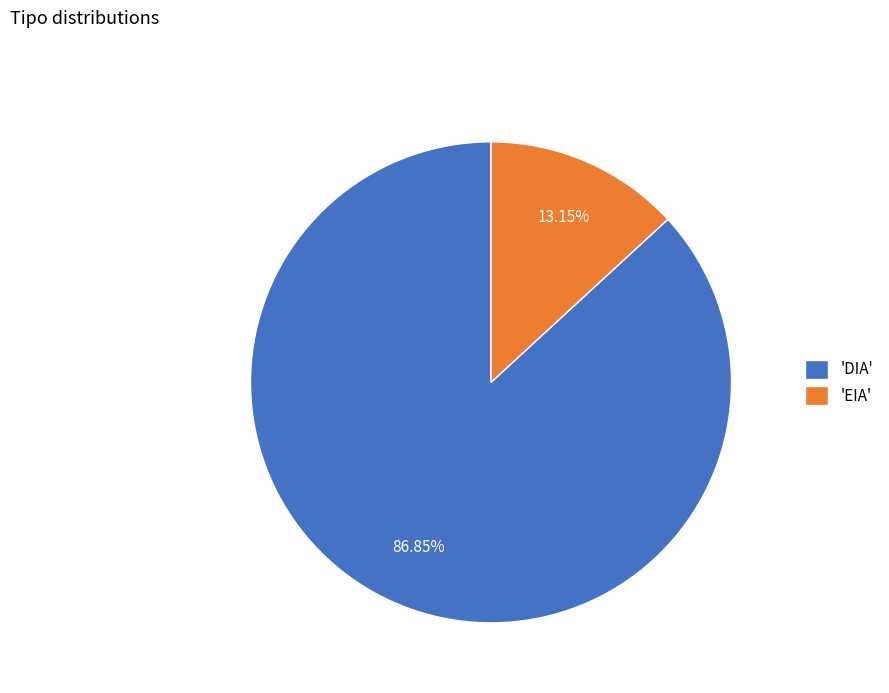

Does 'EIA' account for over 50% of the chart?

No